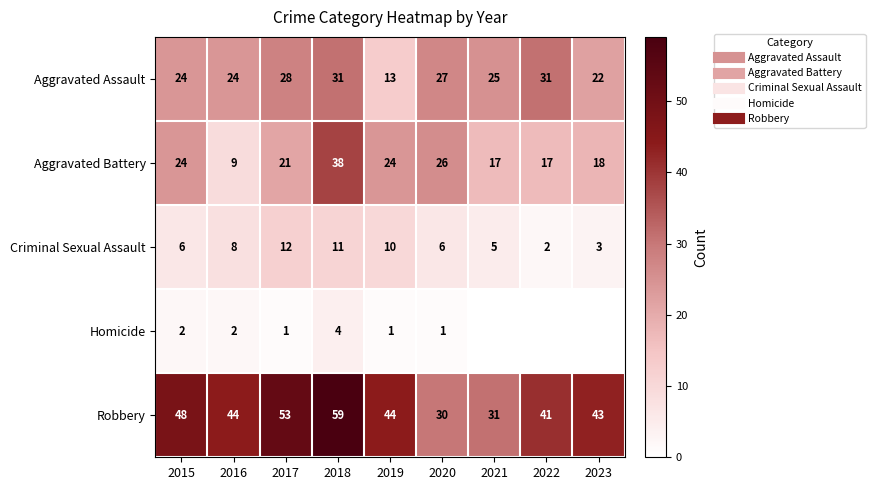

Is the value of Aggravated Assault at 2017 greater than the value of Criminal Sexual Assault at 2022?

Yes